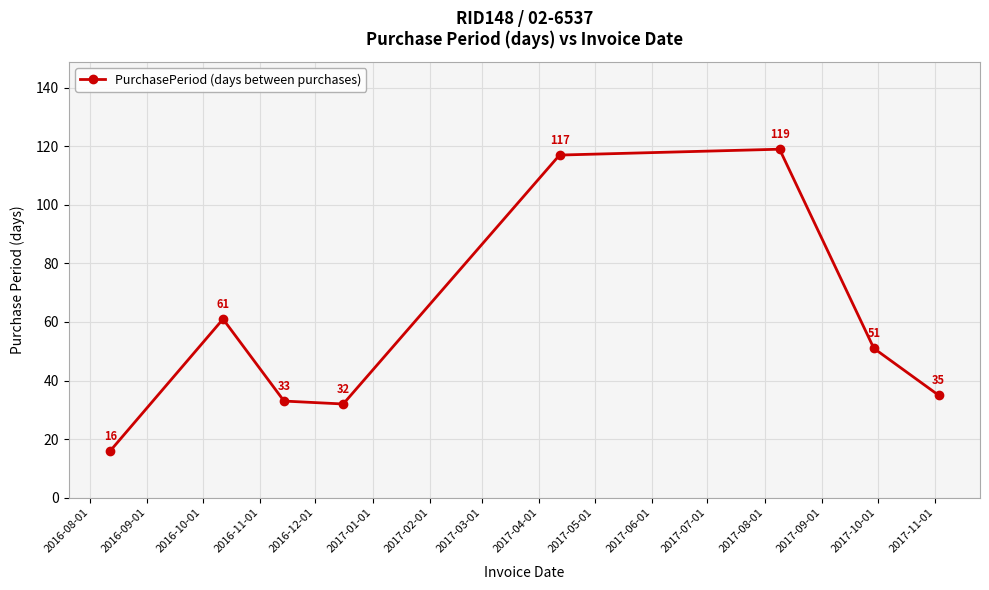

How many interior local peaks (higher than both neighbors) does the data have?

2